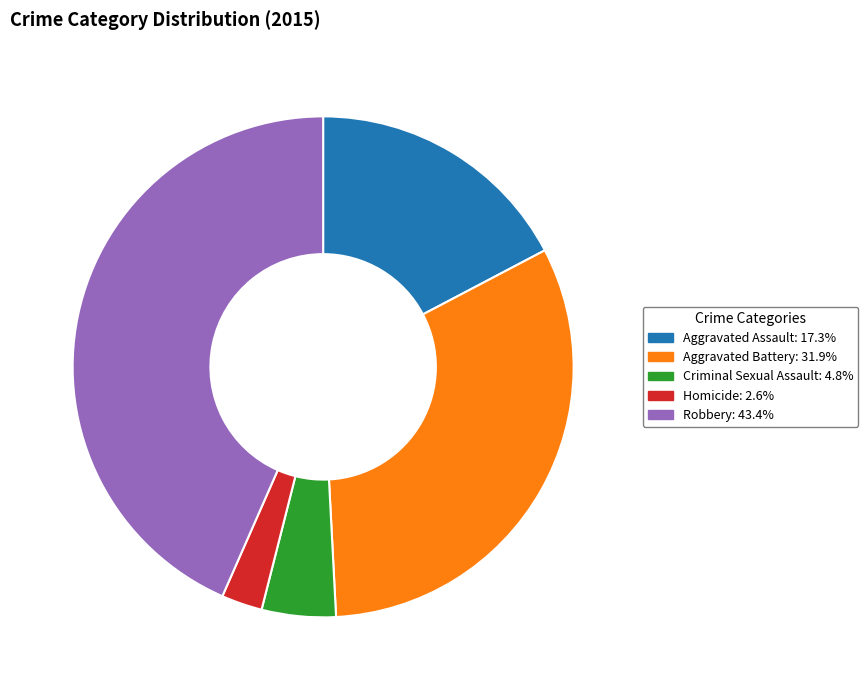

Count the number of slices in the pie.

5